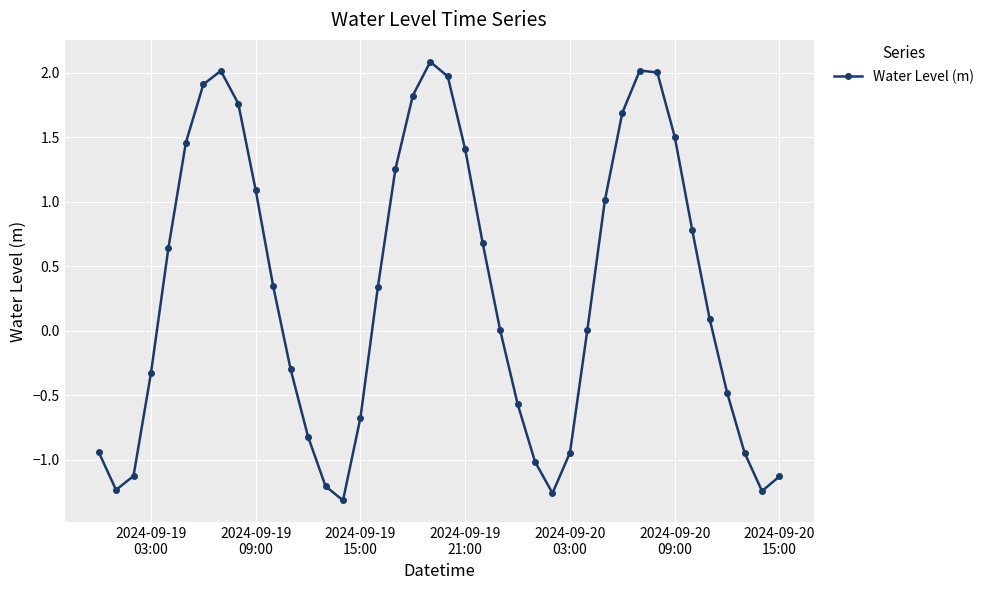

What is the difference between the maximum and minimum values?

3.4